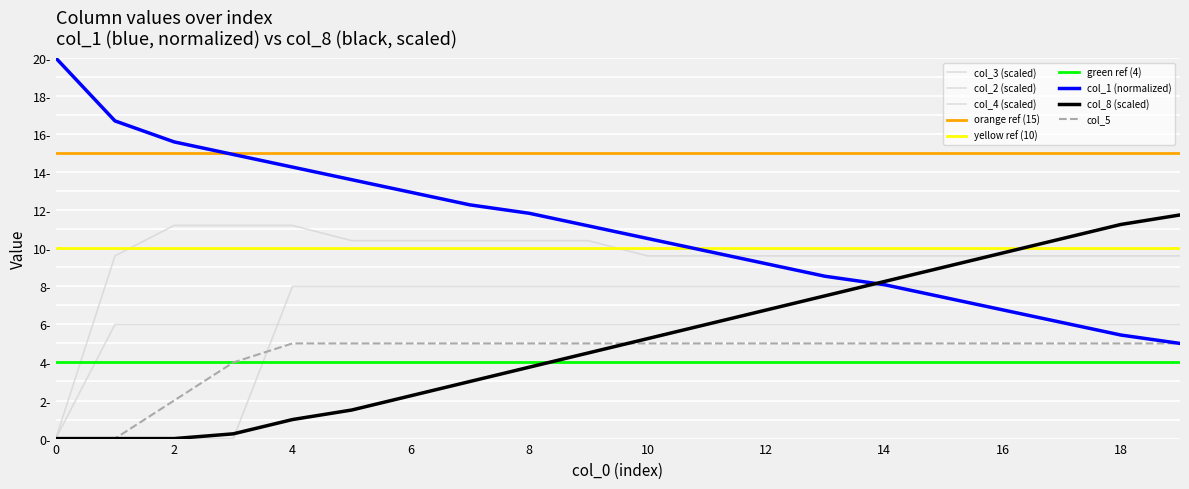

Reading left to right, list all the values displayed in this chart.

col_1: 0=20.0	1=16.7	2=15.6	3=14.9	4=14.3	5=13.6	6=12.9	7=12.3	8=11.8	9=11.2	10=10.5	11=9.9	12=9.2	13=8.5	14=8.1	15=7.4	16=6.8	17=6.1	18=5.4	19=5.0
col_8: 0=0.0	1=0.0	2=0.0	3=0.2	4=1.0	5=1.5	6=2.2	7=3.0	8=3.8	9=4.5	10=5.2	11=6.0	12=6.8	13=7.5	14=8.2	15=9.0	16=9.8	17=10.5	18=11.2	19=11.8
col_5: 0=0.0	1=0.0	2=2.0	3=4.0	4=5.0	5=5.0	6=5.0	7=5.0	8=5.0	9=5.0	10=5.0	11=5.0	12=5.0	13=5.0	14=5.0	15=5.0	16=5.0	17=5.0	18=5.0	19=5.0
col_3: 0=0.0	1=9.6	2=11.2	3=11.2	4=11.2	5=10.4	6=10.4	7=10.4	8=10.4	9=10.4	10=9.6	11=9.6	12=9.6	13=9.6	14=9.6	15=9.6	16=9.6	17=9.6	18=9.6	19=9.6
col_2: 0=0.0	1=6.0	2=6.0	3=6.0	4=6.0	5=6.0	6=6.0	7=6.0	8=6.0	9=6.0	10=6.0	11=6.0	12=6.0	13=6.0	14=6.0	15=6.0	16=6.0	17=6.0	18=6.0	19=6.0
col_4: 0=0.0	1=0.0	2=0.0	3=0.0	4=8.0	5=8.0	6=8.0	7=8.0	8=8.0	9=8.0	10=8.0	11=8.0	12=8.0	13=8.0	14=8.0	15=8.0	16=8.0	17=8.0	18=8.0	19=8.0